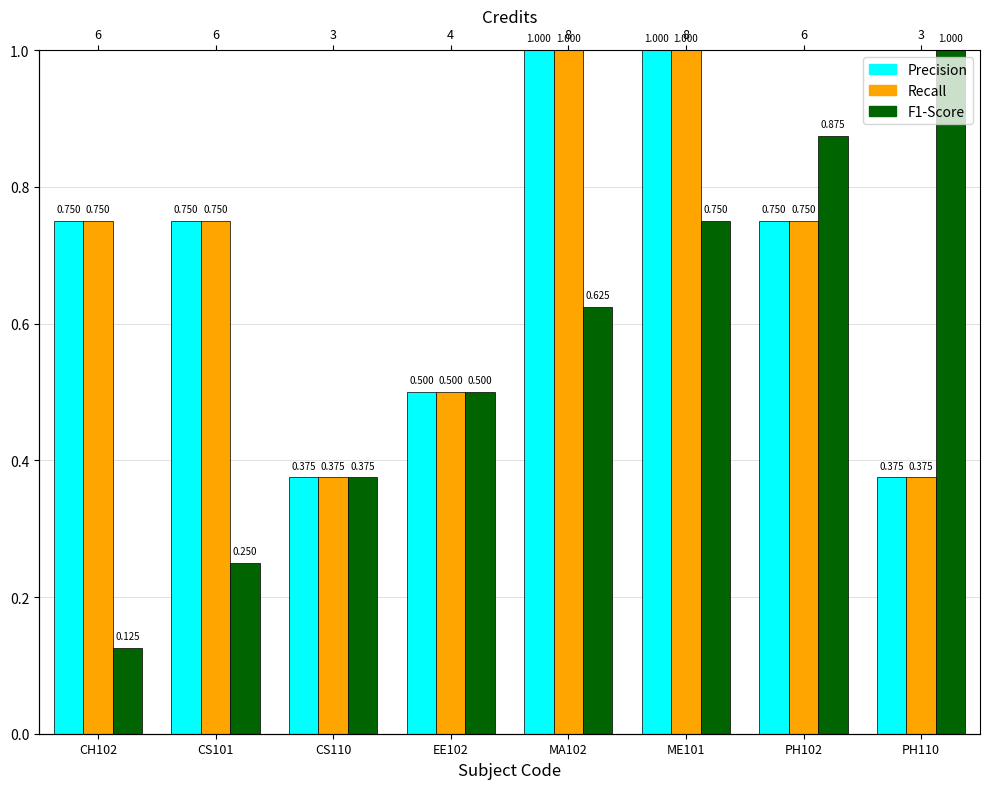

What is the approximate value of Recall at EE102?

0.5